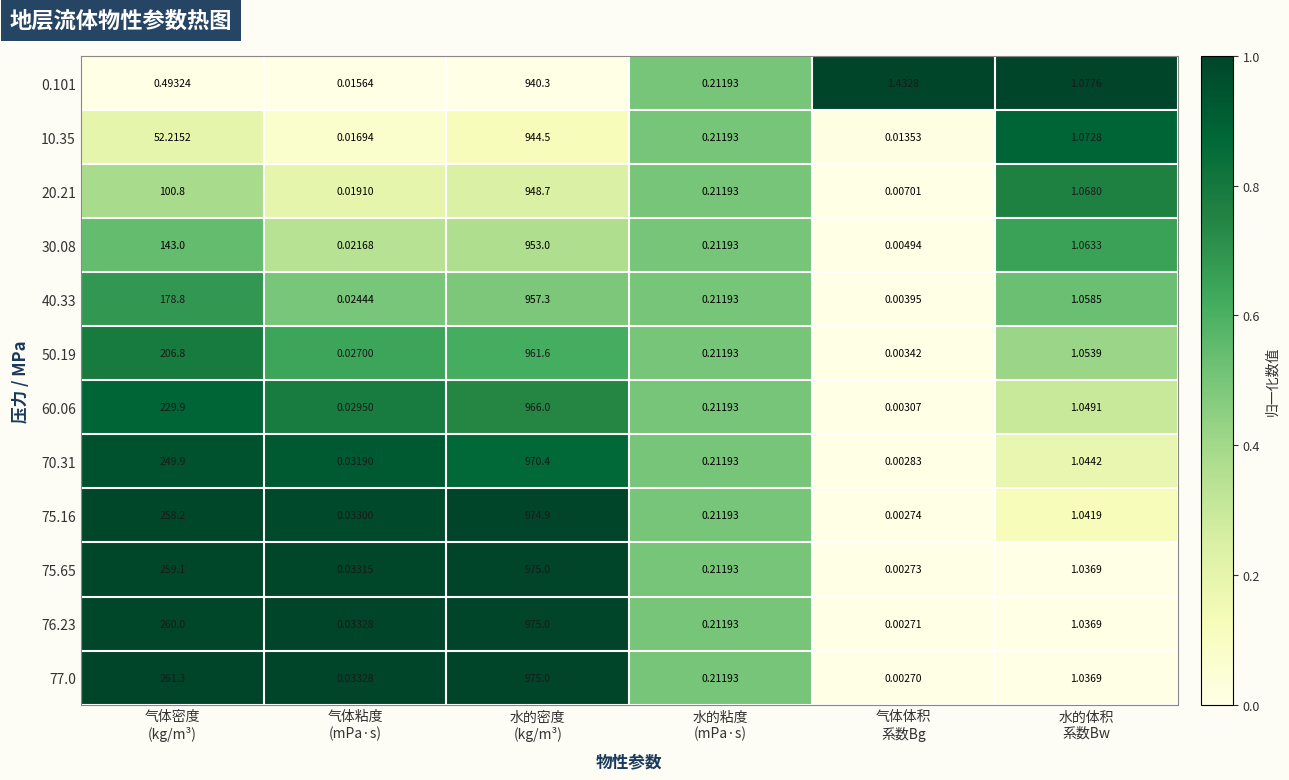

How many data points in 77.0 are above 1?

3